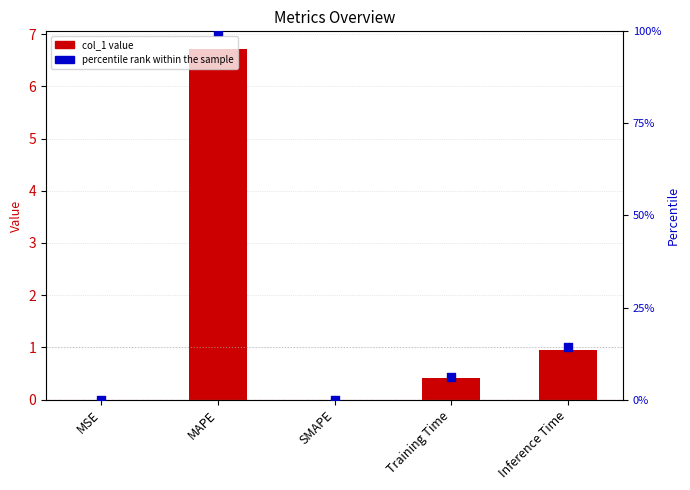

Which series has the largest total across all categories?

percentile rank within the sample